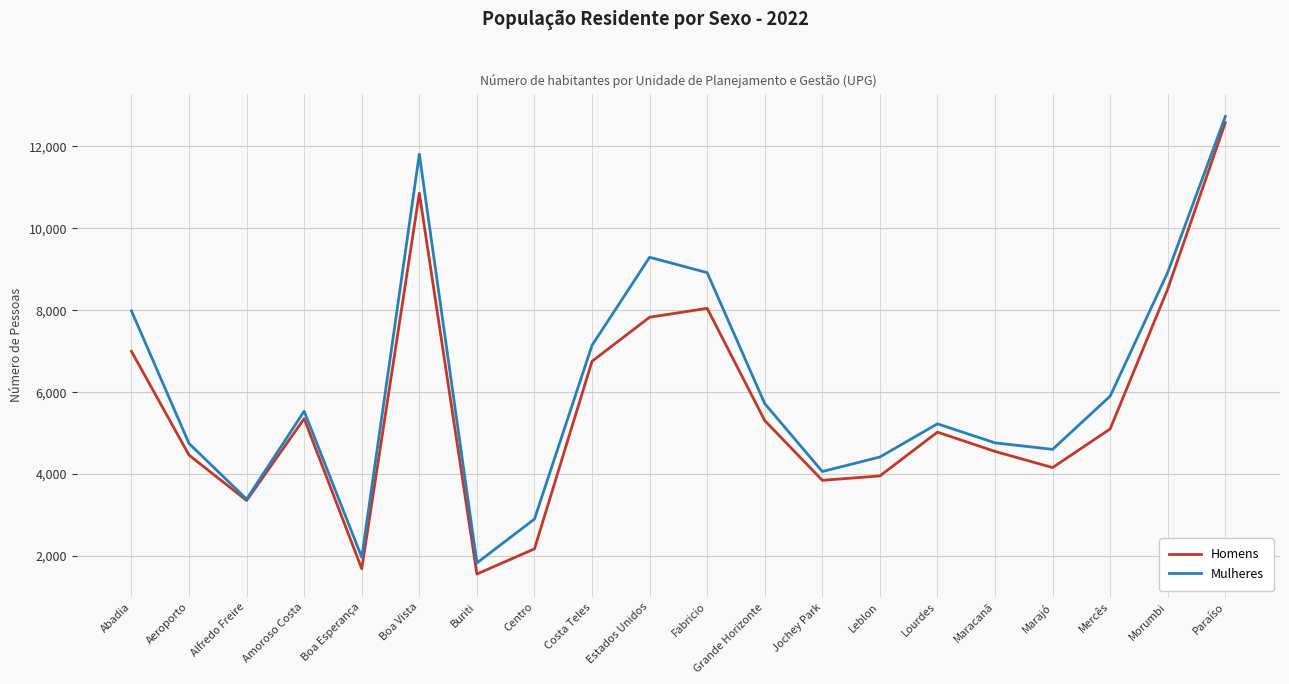

What is the maximum value shown in the chart?

12731